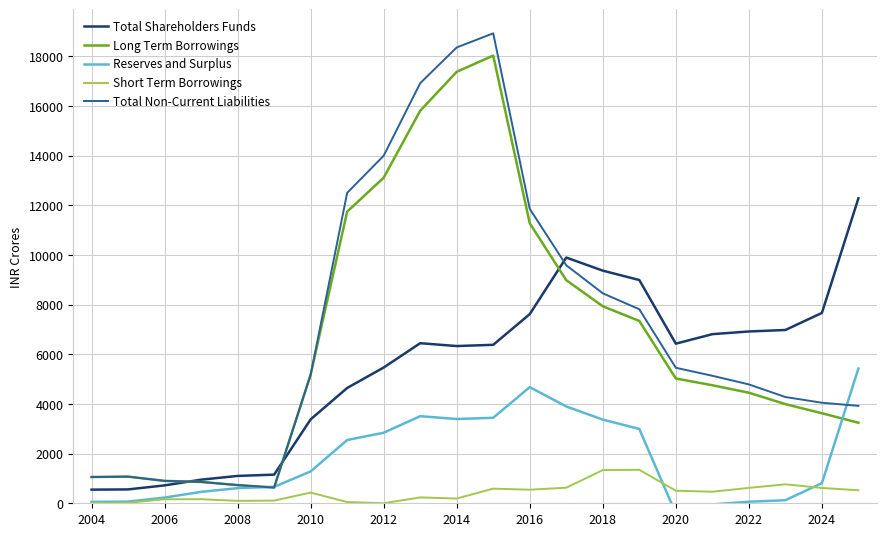

What is the difference between the maximum and second lowest values in the Short Term Borrowings series?

1336.6